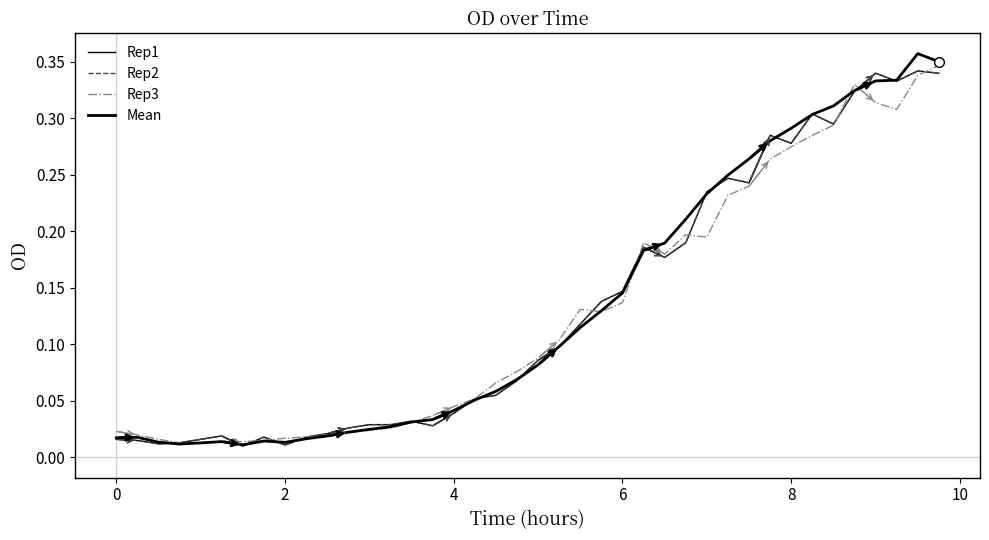

At how many categories does at least one series exceed 0?

40